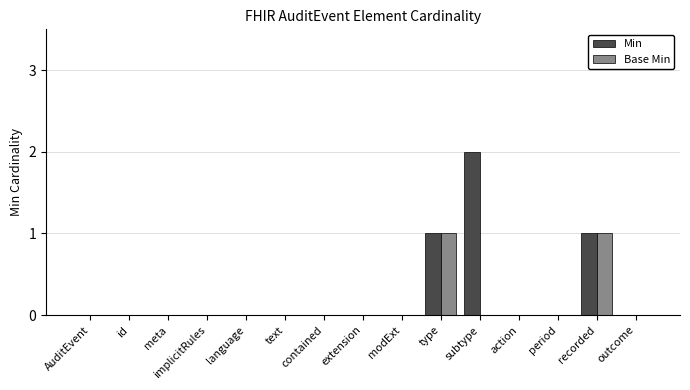

Reading right to left, what are all the values shown in this chart?

Min: 0	1	0	0	2	1	0	0	0	0	0	0	0	0	0
Base Min: 0	1	0	0	0	1	0	0	0	0	0	0	0	0	0